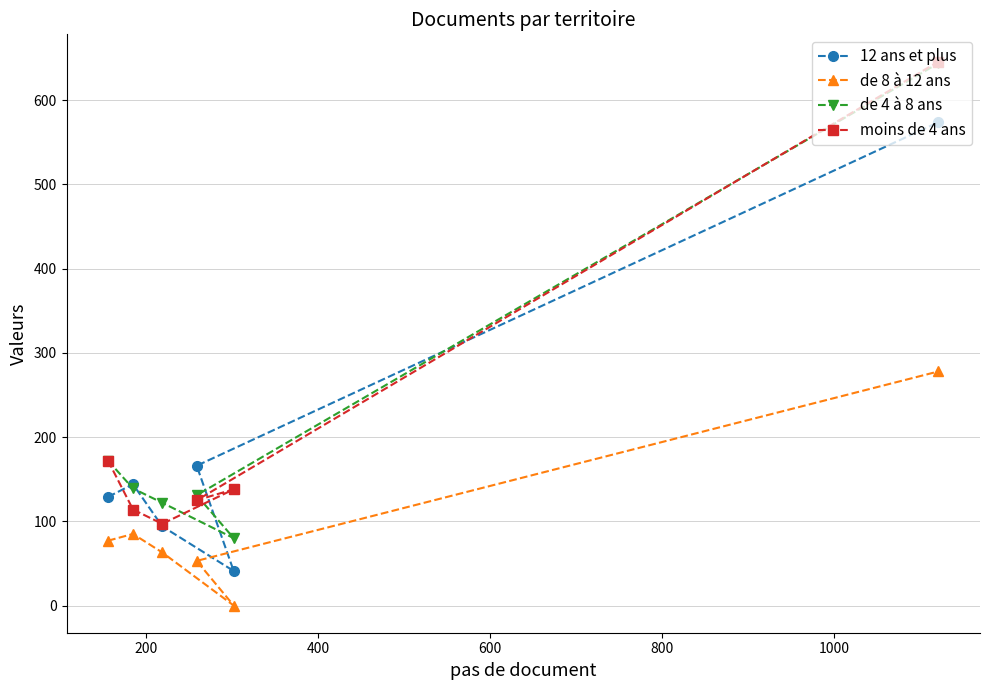

What is the maximum value for 12 ans et plus?

574